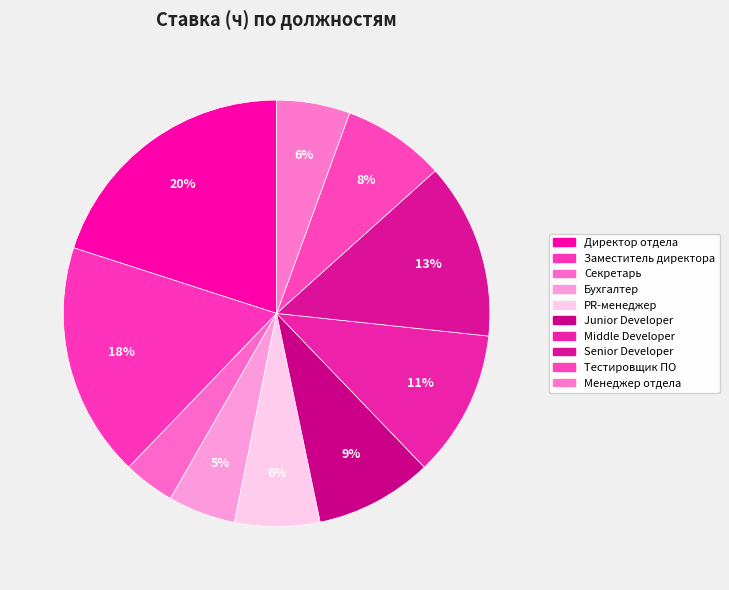

How many segments does this pie chart have?

10